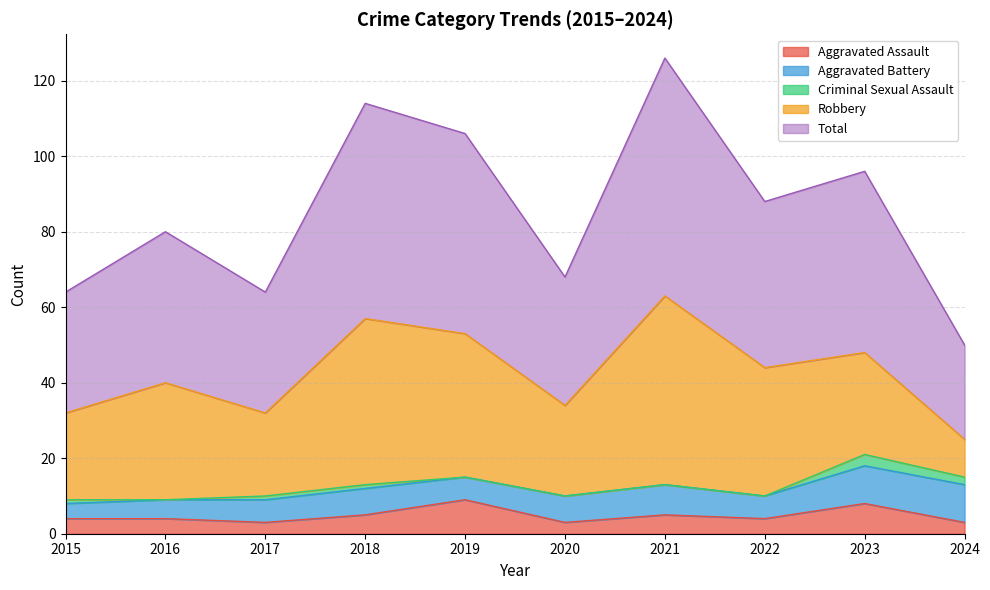

What is the total value across all series at 2022?

88